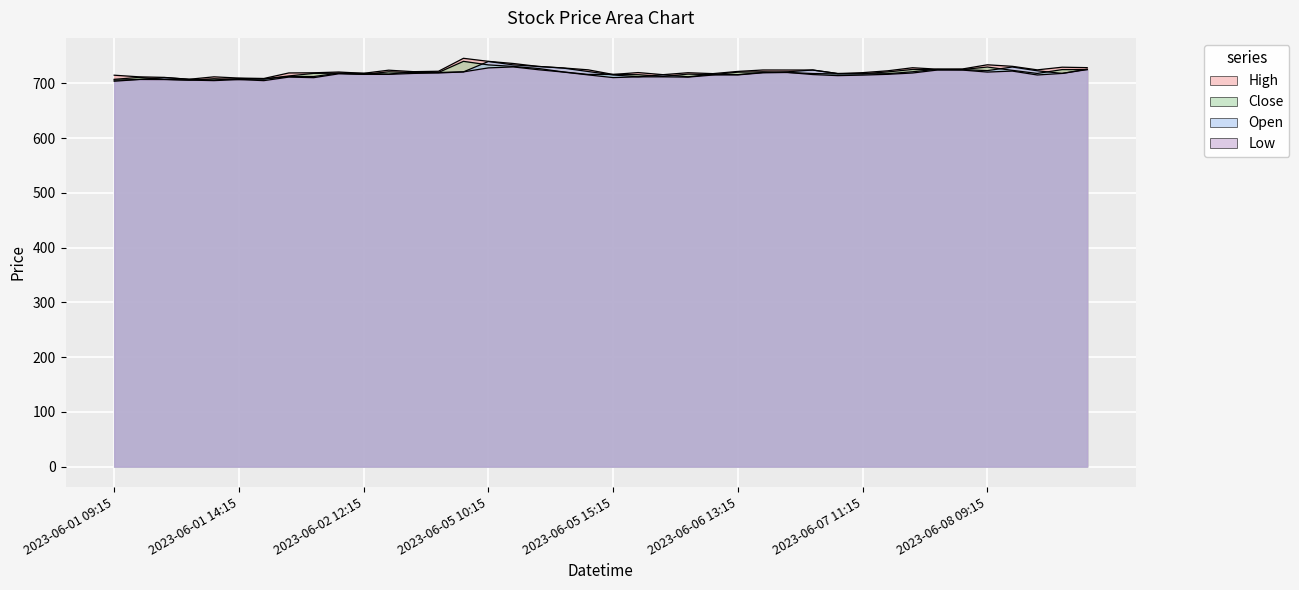

How many distinct data groups are displayed?

4